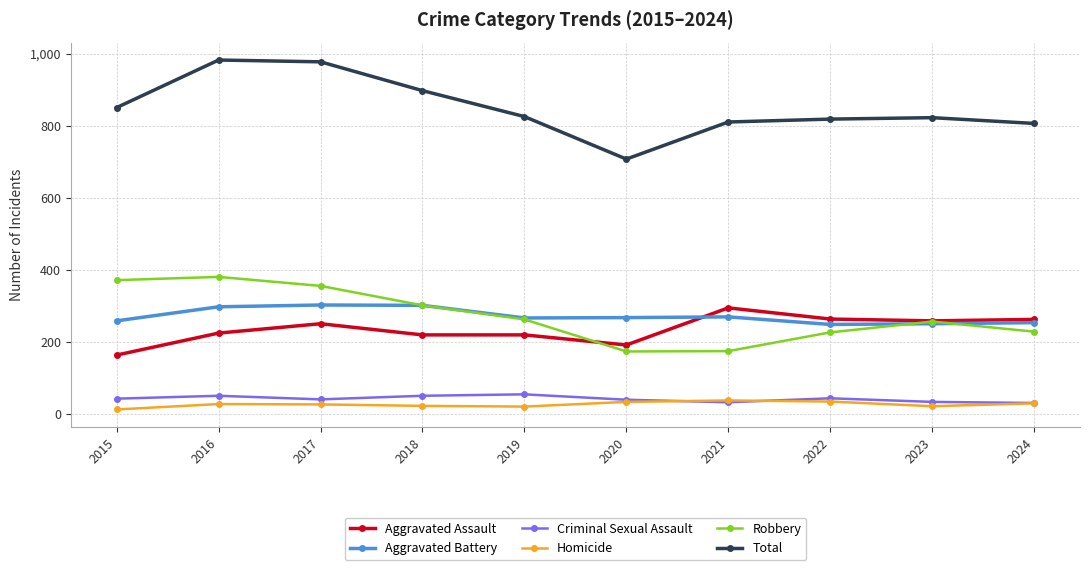

At which category does Aggravated Assault reach its first local peak?

2017